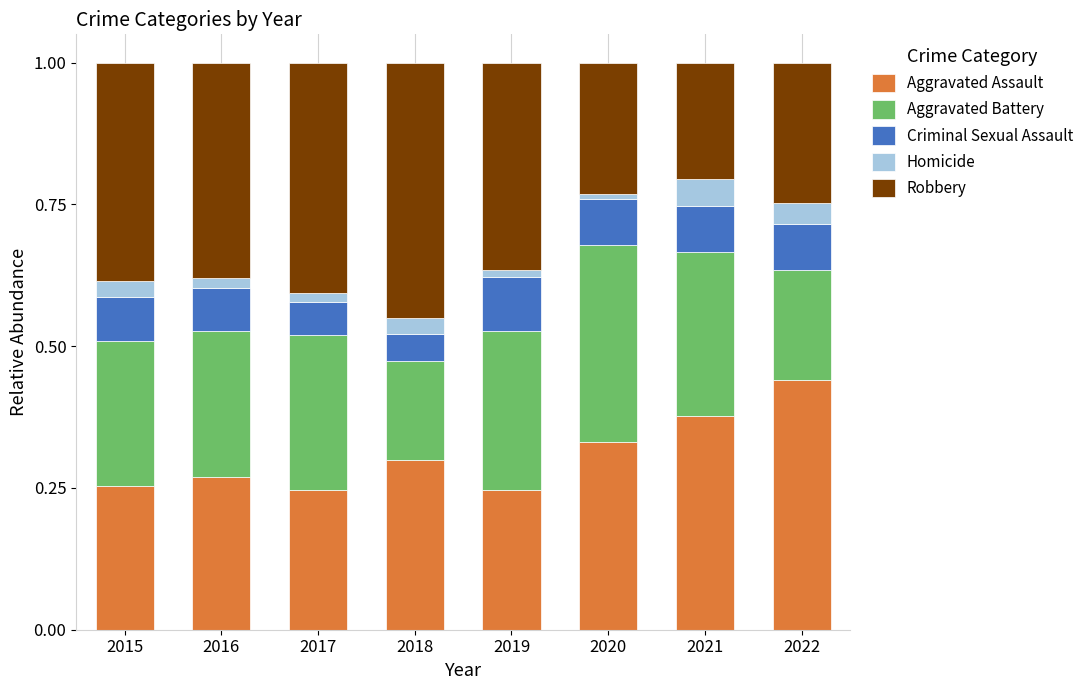

The Aggravated Assault series shows 0.4 at 2016. True or false?

False